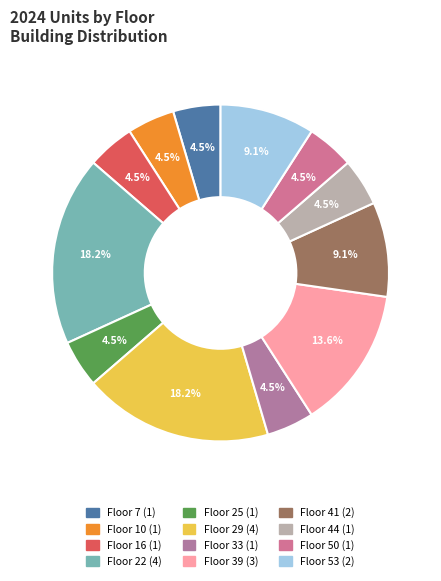

To the nearest percent, what portion does Floor 25 represent?

5%